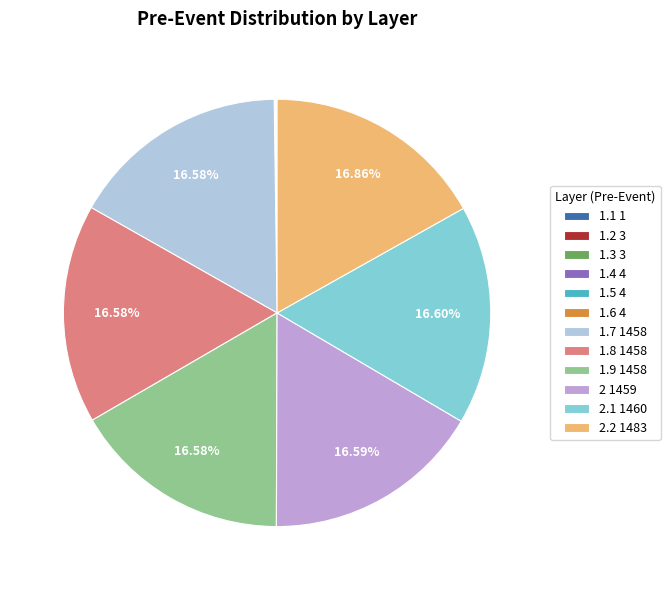

Is there a majority slice in this chart?

No